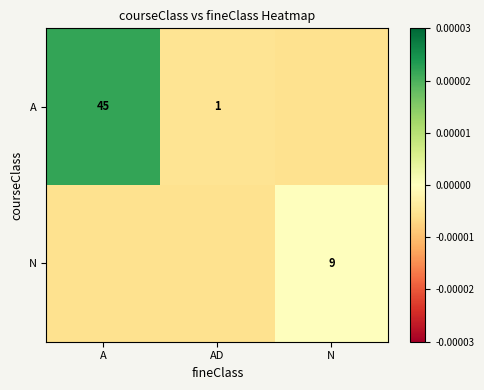

The value of A at N is -0.0. True or false?

False